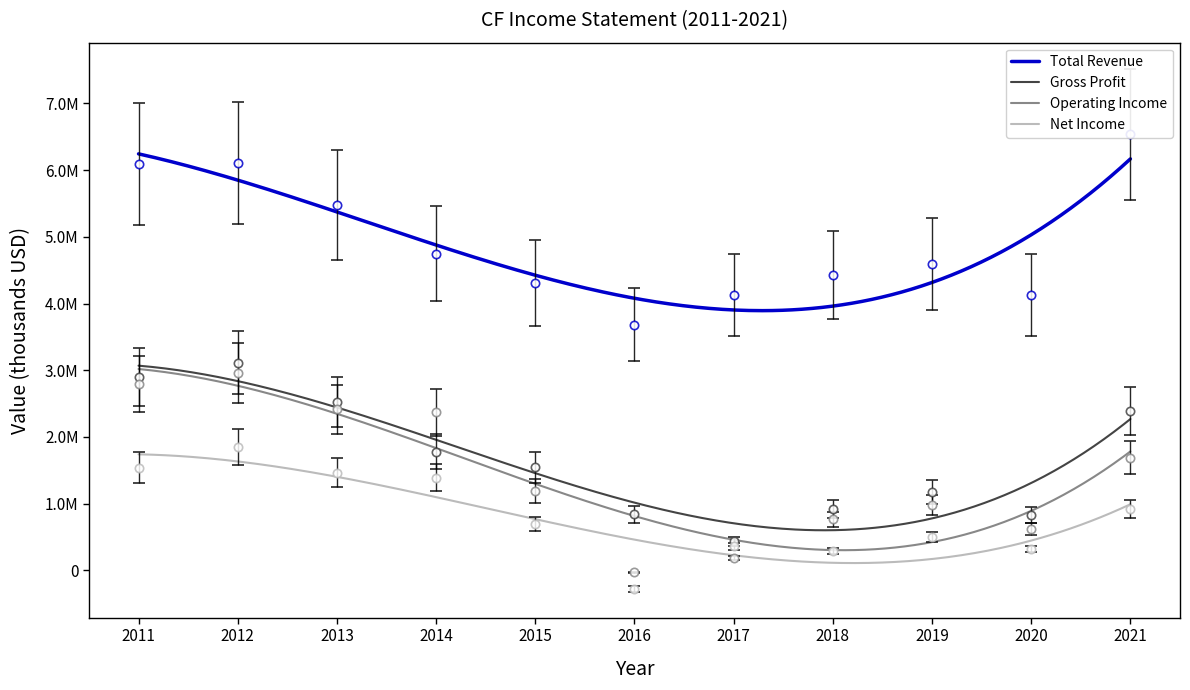

How many intersections are there between Gross Profit and Operating Income?

2